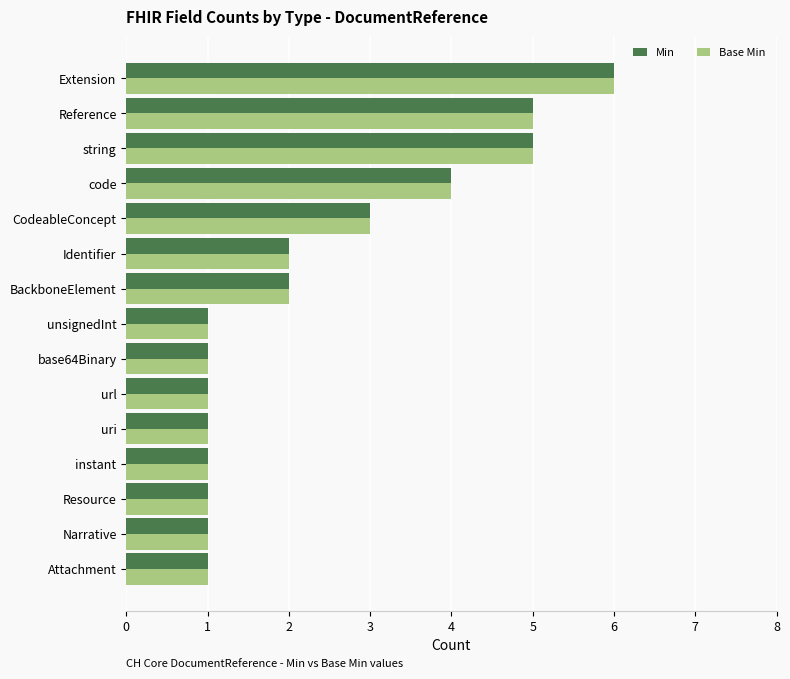

At which category is the sum across all series the highest?

Extension